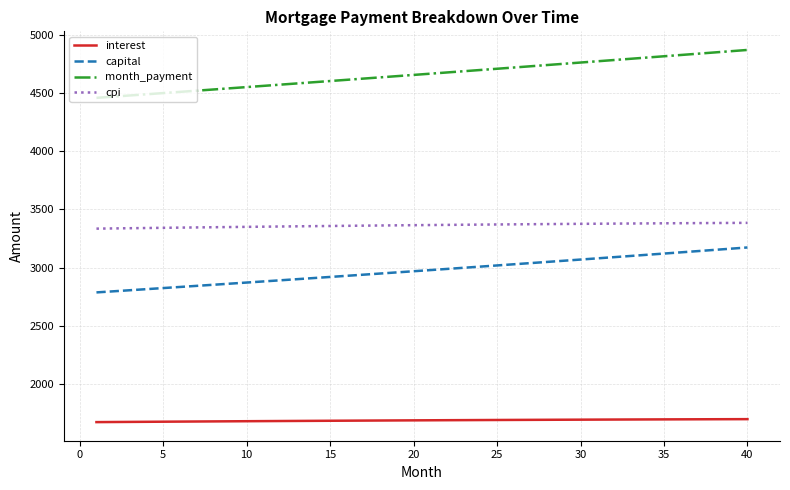

True or false: month_payment and interest cross at least once.

False